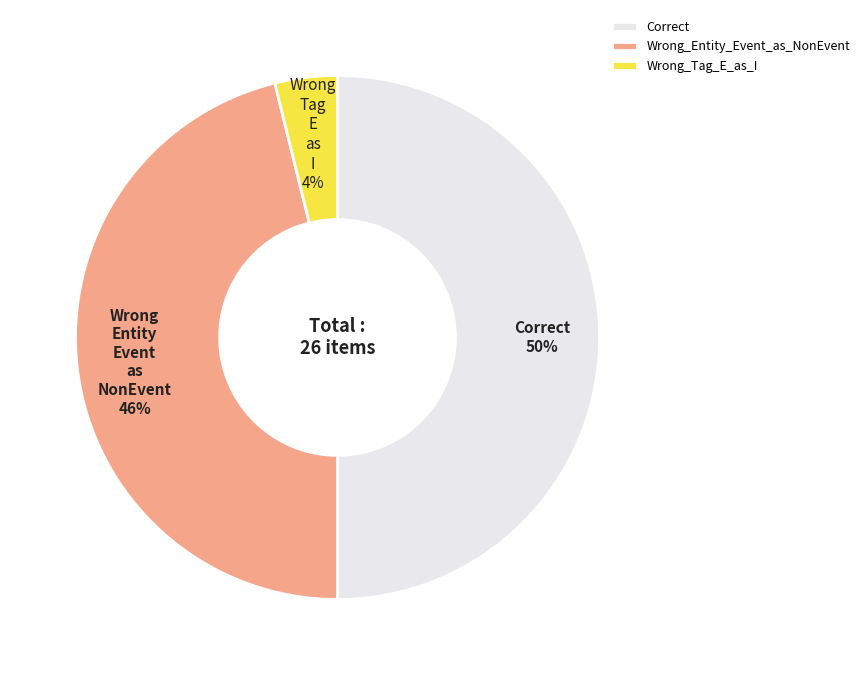

The Wrong_Entity_Event_as_NonEvent slice represents 38% of the pie. True or false?

False